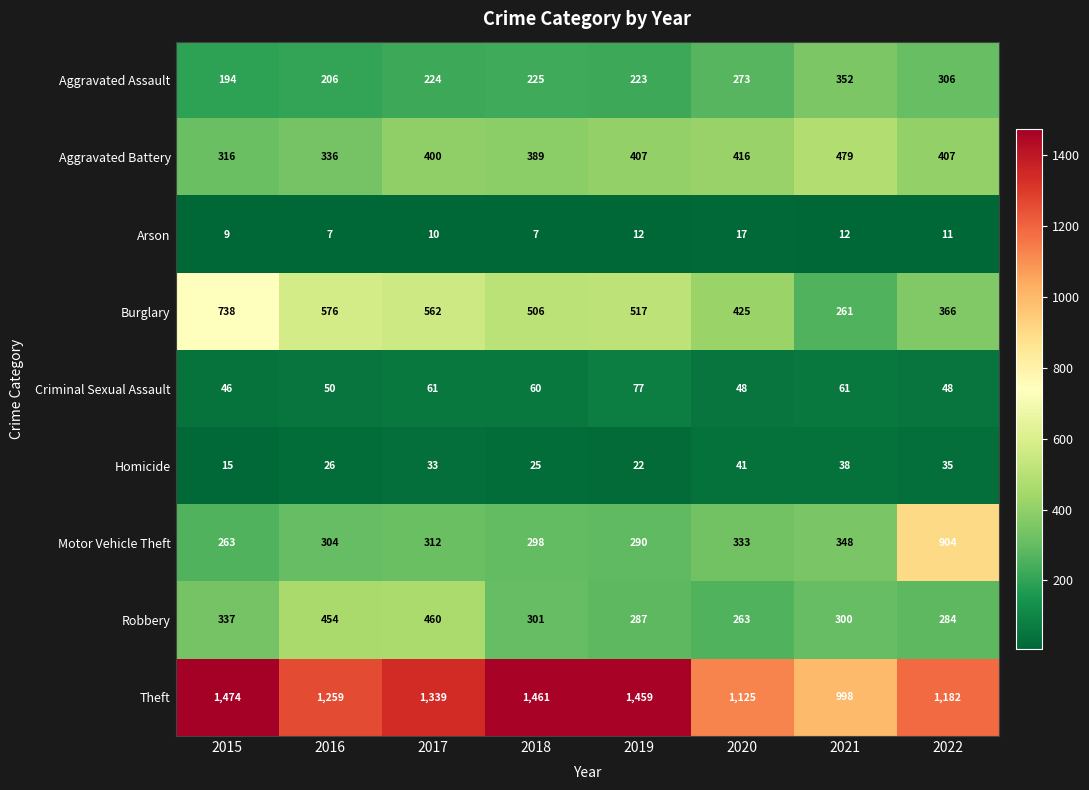

What is the smallest value displayed?

7